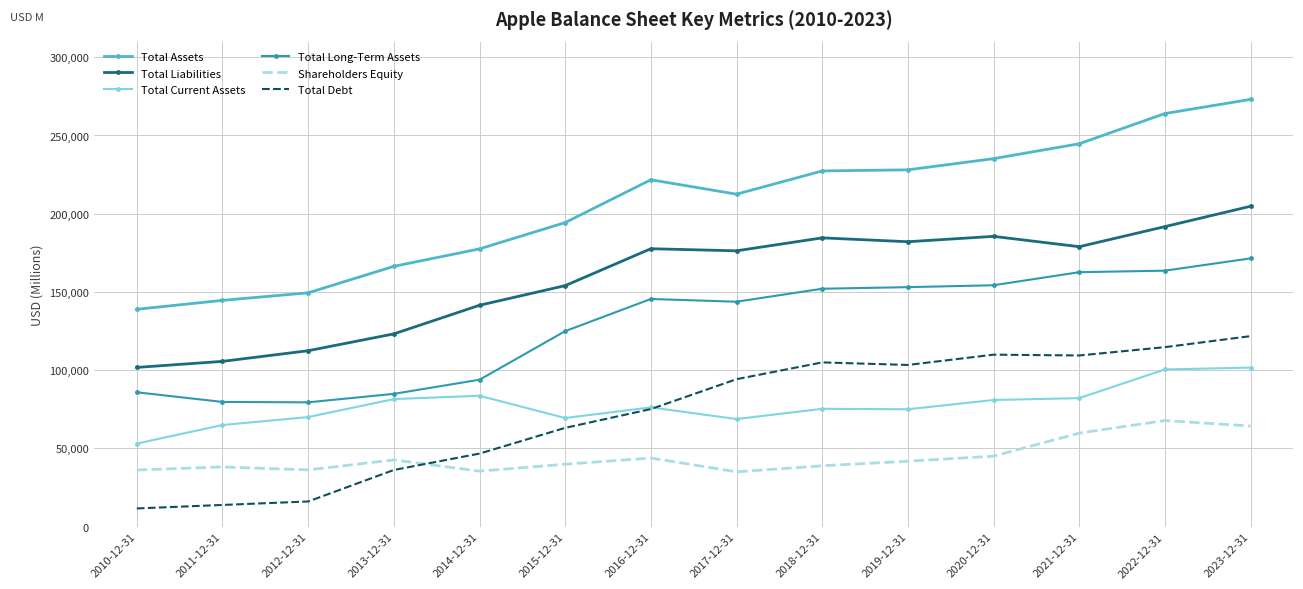

What is the spread (max minus min) of values at 2016-12-31?

177854